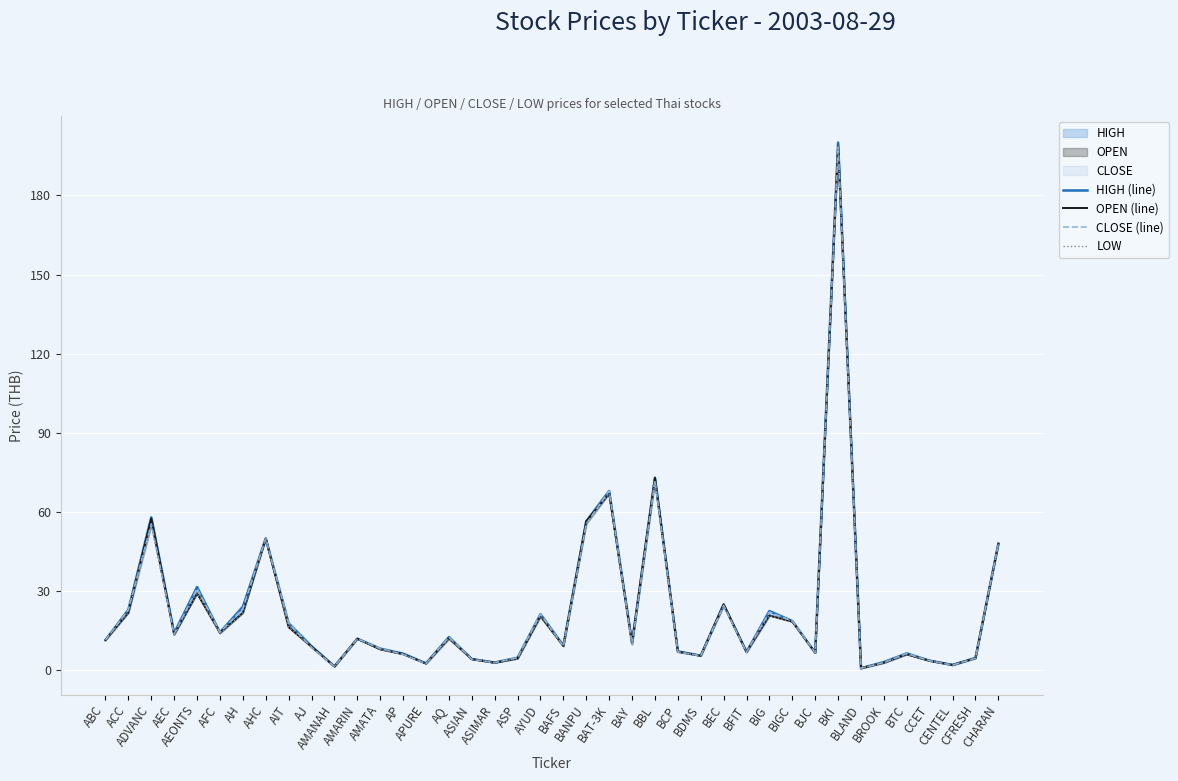

What is the difference between the second highest and minimum values in the OPEN (line) series?

72.2